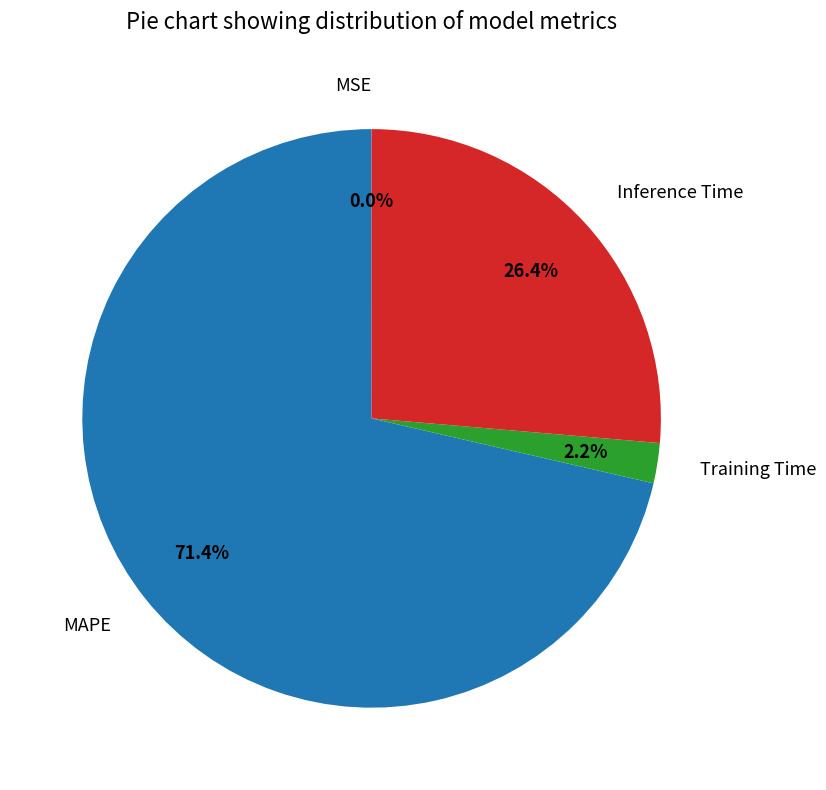

How much of the chart is everything except MAPE?

28.6%